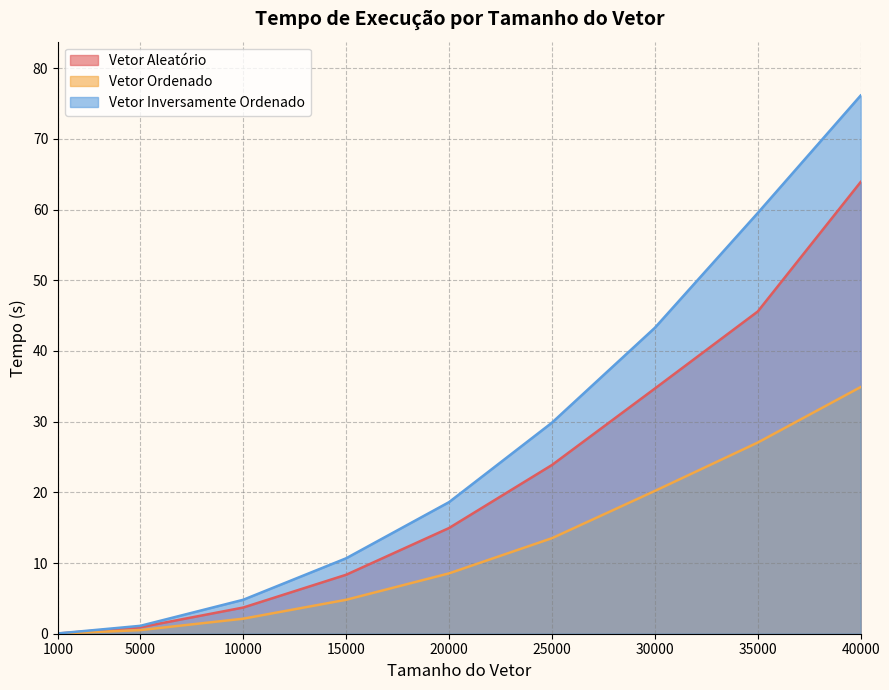

What is the difference between the Vetor Aleatório values at 30000 and 15000?

26.3